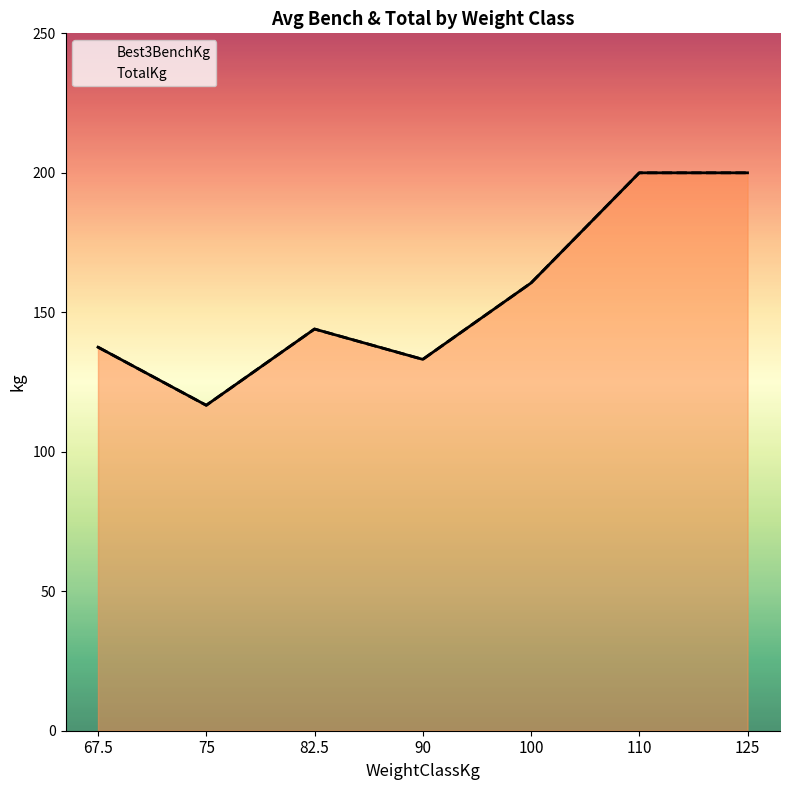

In TotalKg, how many points are lower than both neighbors (excluding endpoints)?

2